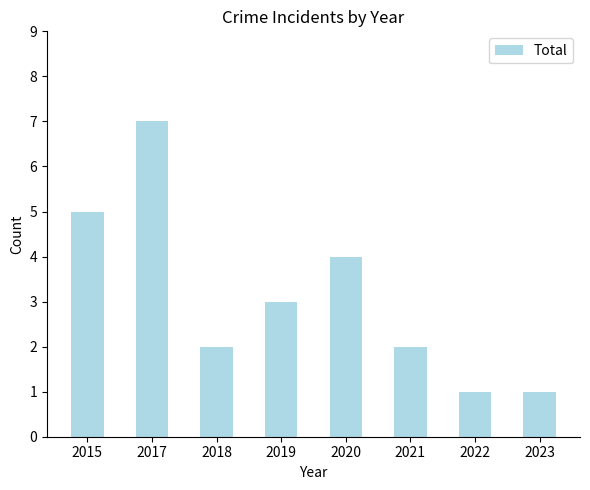

What is the average value?

3